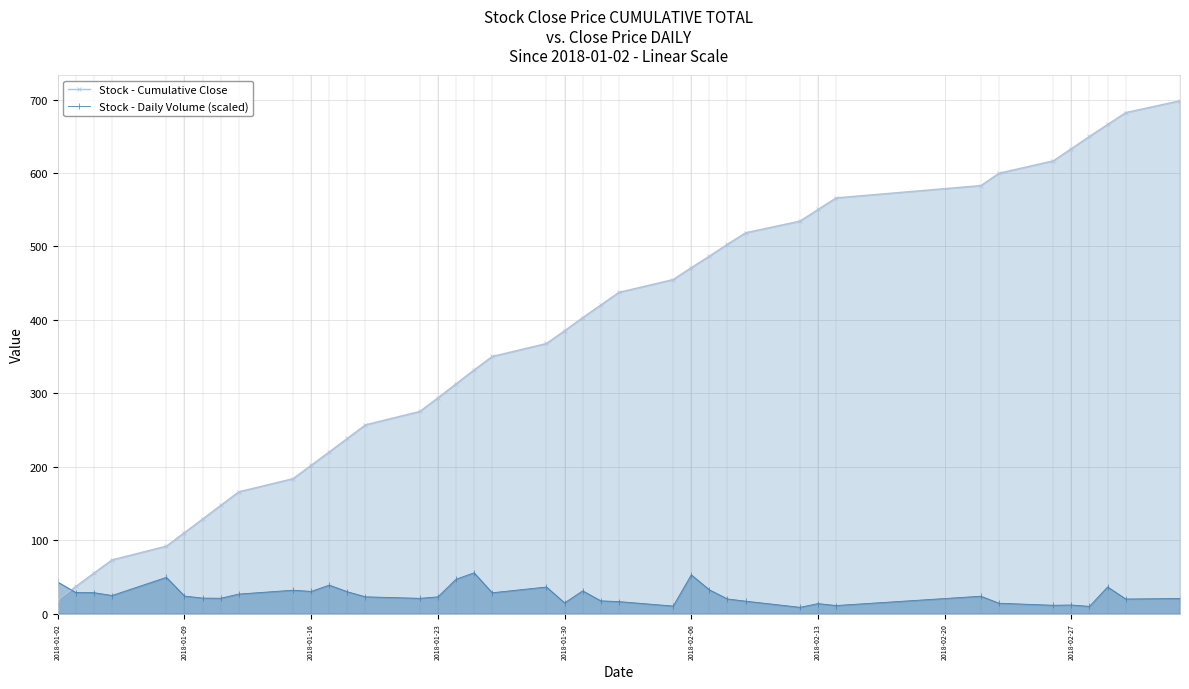

List the series in order of their peak value, lowest first.

Stock - Daily Volume (scaled), Stock - Cumulative Close